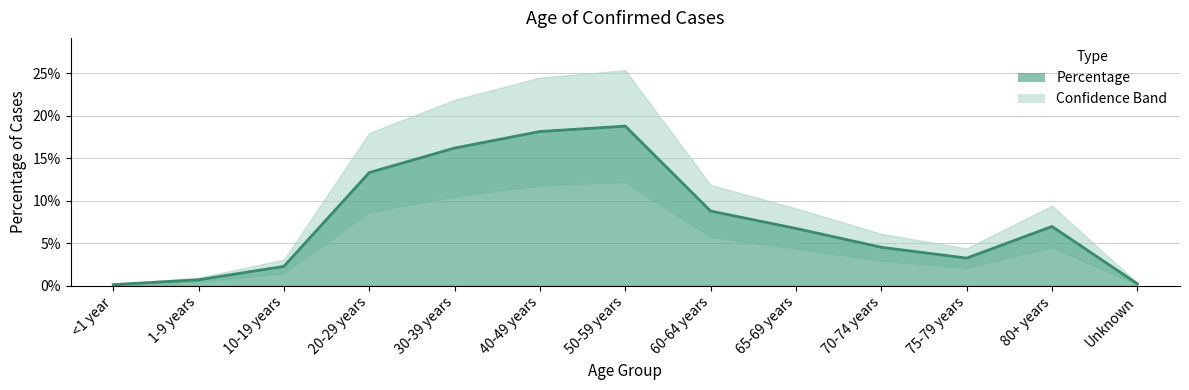

What is the change in value from 60-64 years to 75-79 years?

-0.1